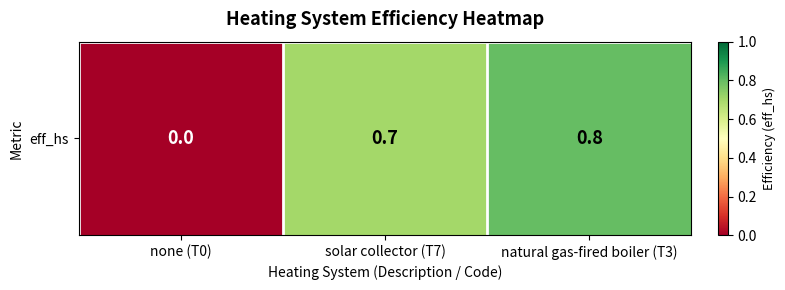

The value at solar collector (T7) is 0.7. True or false?

True